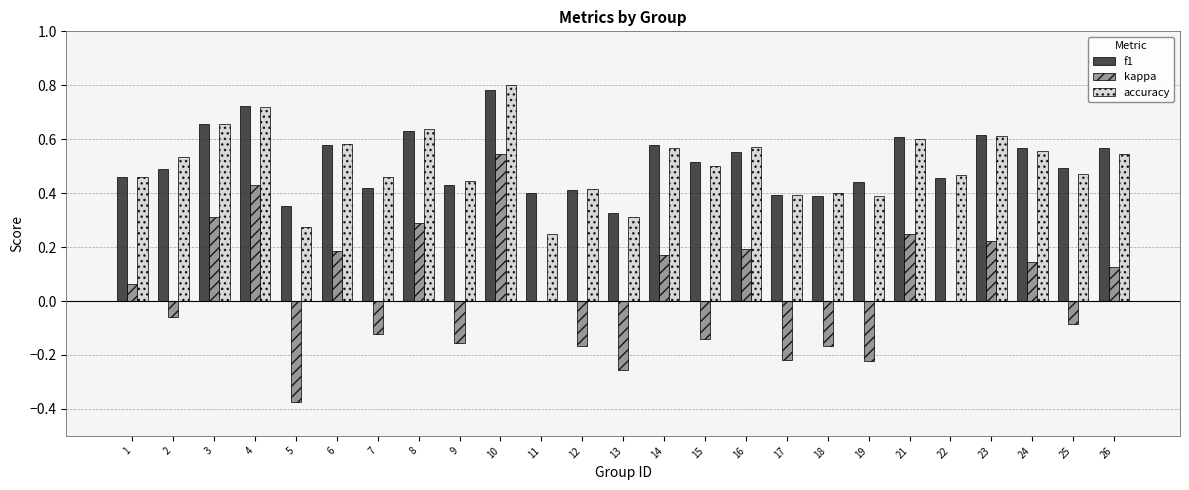

What is the sum of all f1 values?

12.8